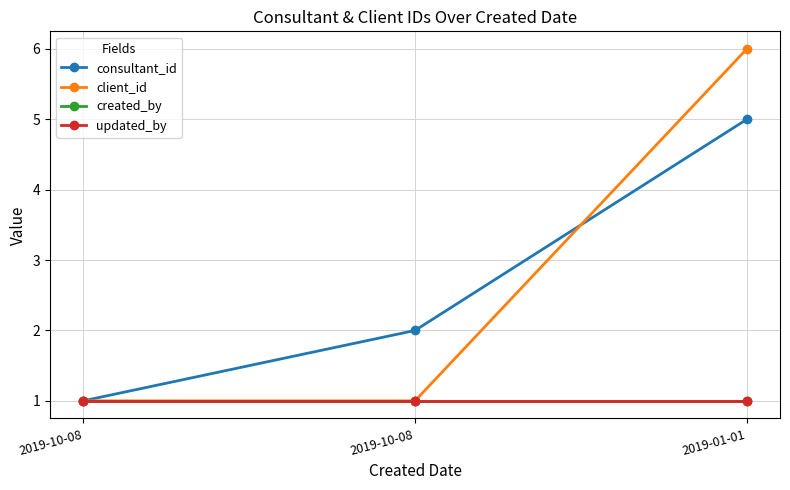

Does the chart have visible grid lines?

Yes